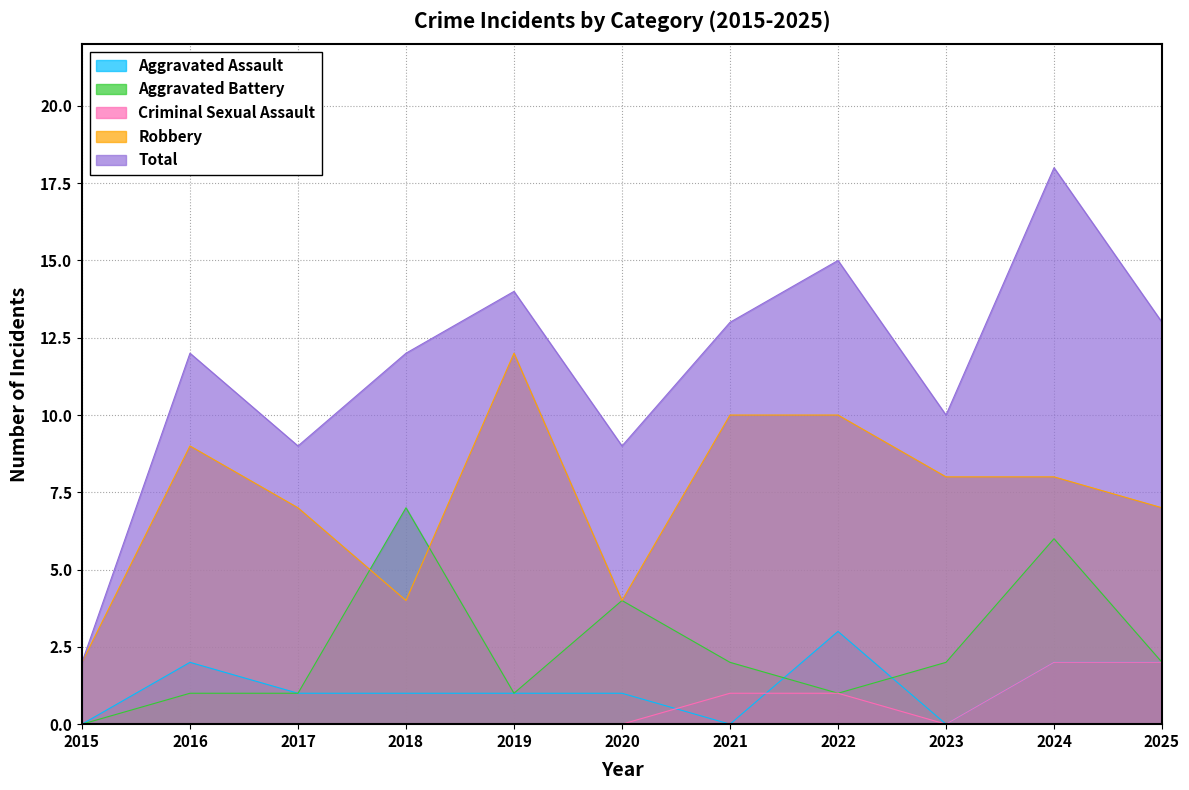

At 2015, list the series in order from largest to smallest.

Robbery, Total, Aggravated Assault, Aggravated Battery, Criminal Sexual Assault